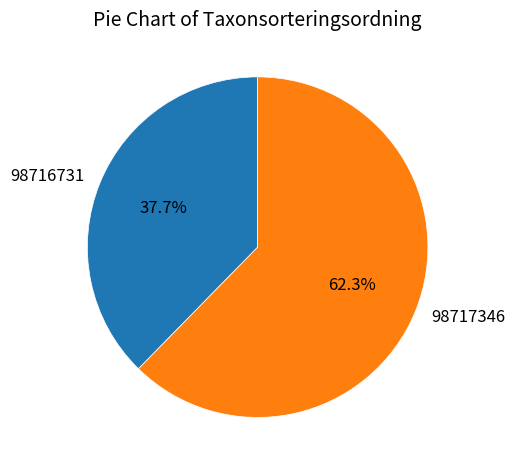

To the nearest percent, what is the difference between the largest and smallest slice percentages?

25%